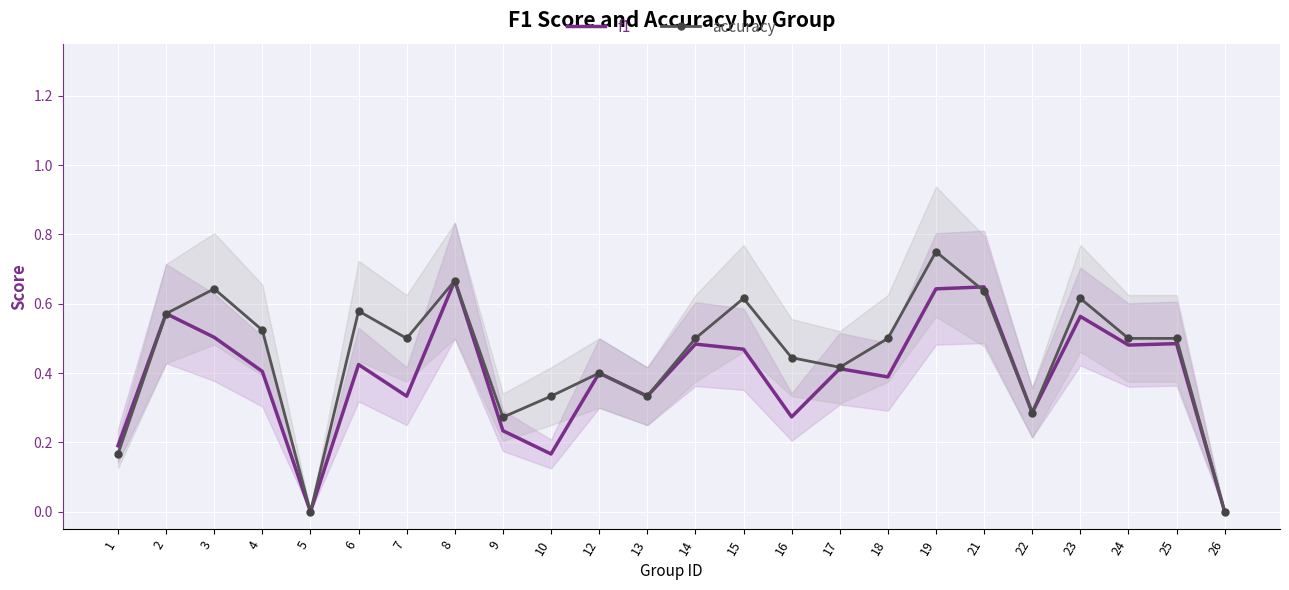

Where do f1 and accuracy first cross each other?

19 and 21